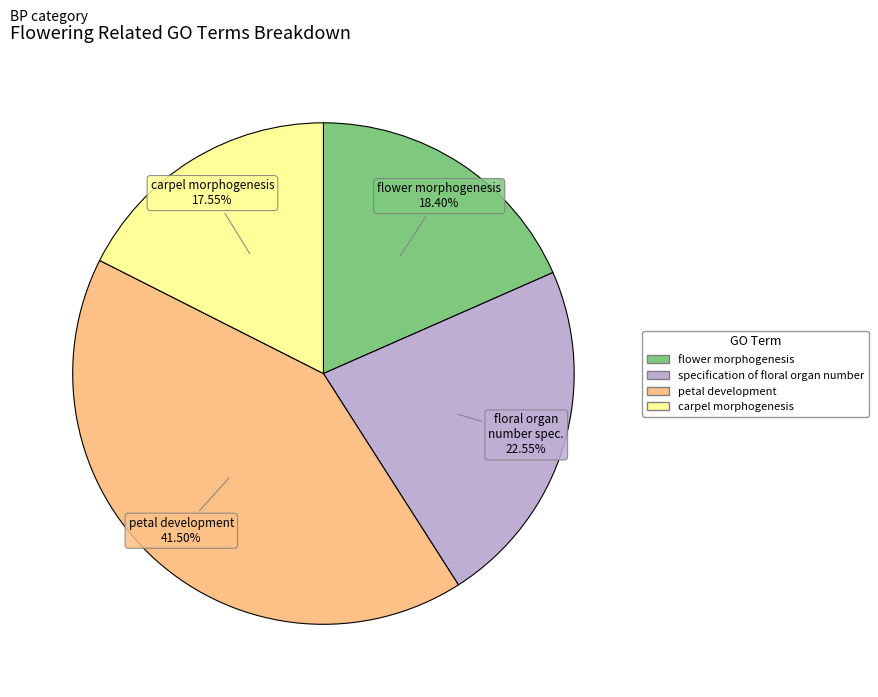

To the nearest percent, what is the difference between the flower morphogenesis and carpel morphogenesis slice percentages?

1%